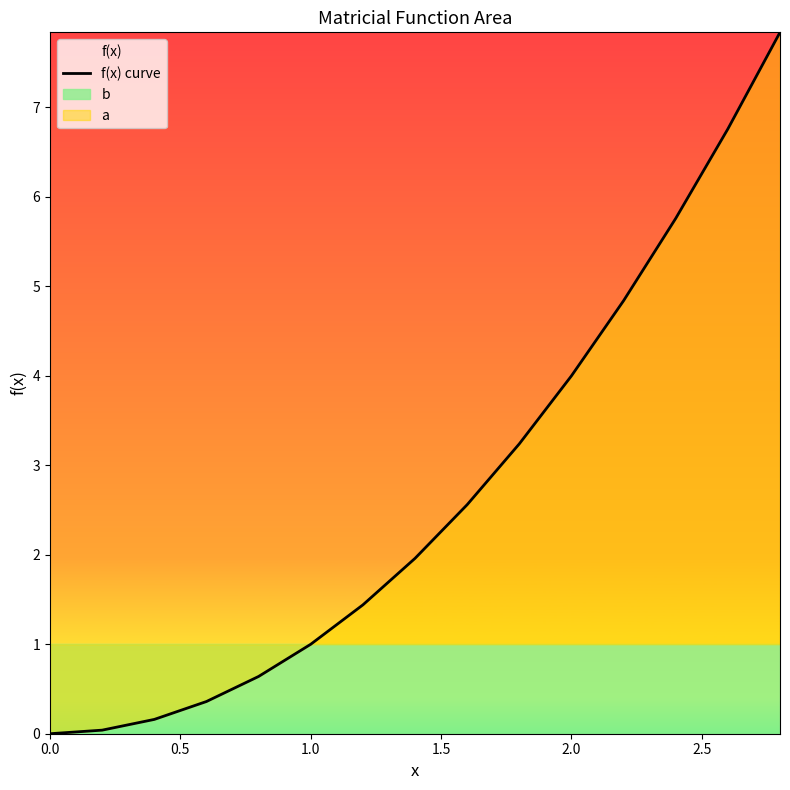

What is the average value?

2.7